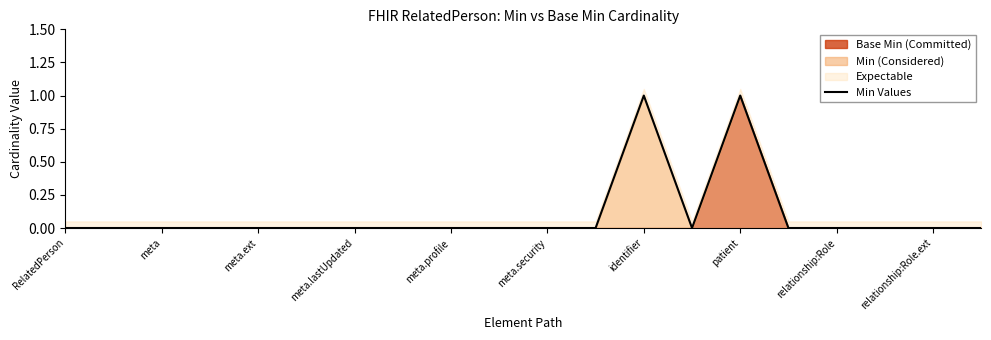

The Min Values series shows 1 at meta.security. True or false?

False